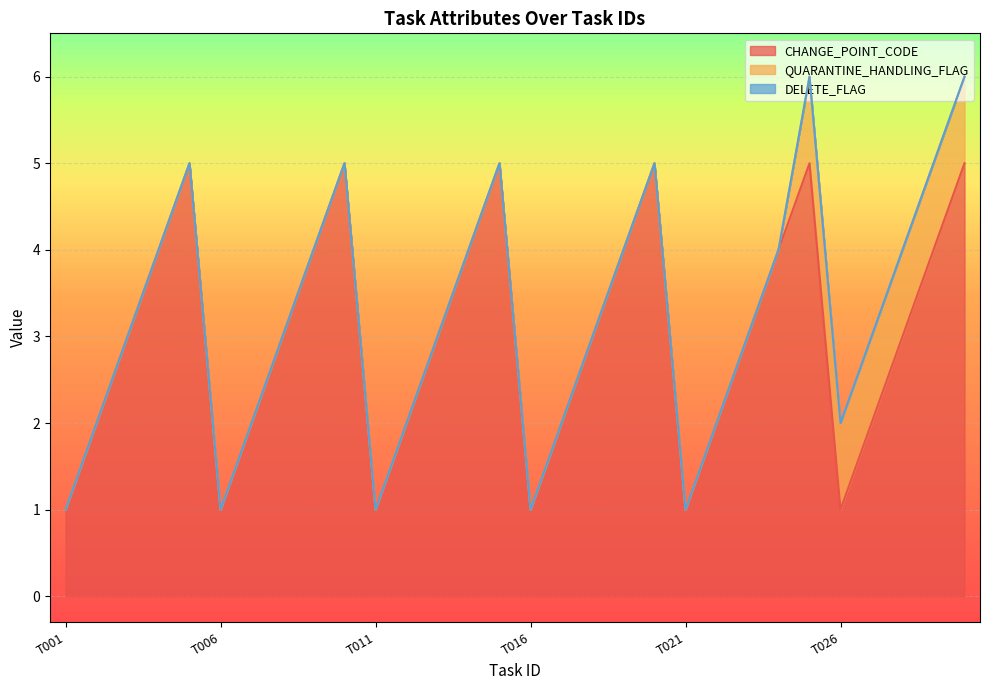

True or false: CHANGE_POINT_CODE and DELETE_FLAG cross at least once.

False